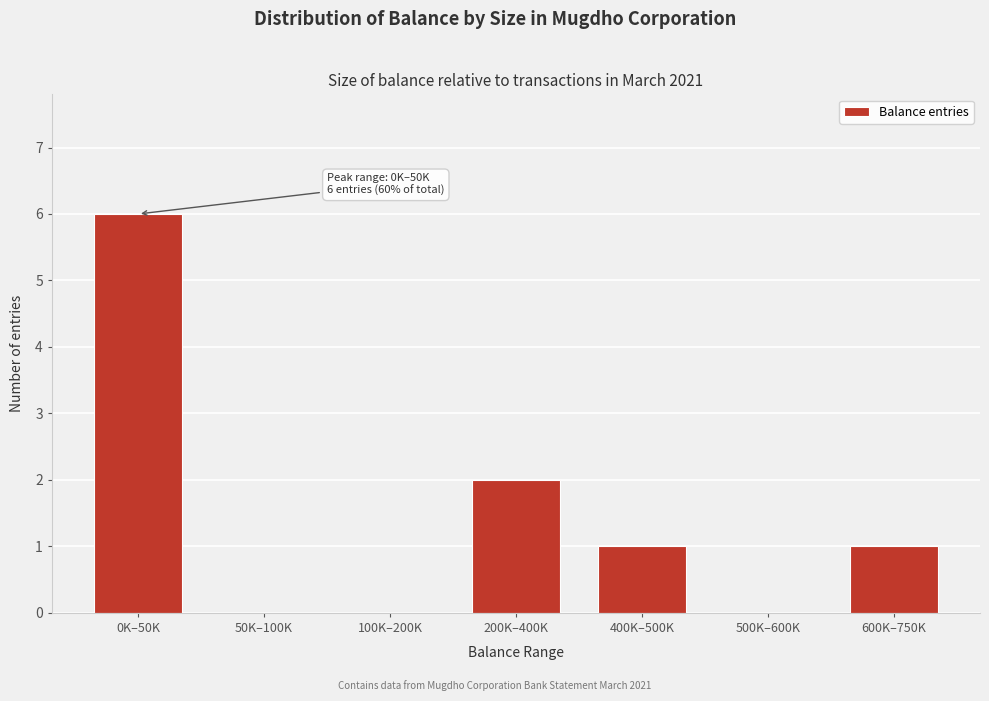

Reading left to right, extract all data points from this chart.

0K–50K=6	50K–100K=0	100K–200K=0	200K–400K=2	400K–500K=1	500K–600K=0	600K–750K=1